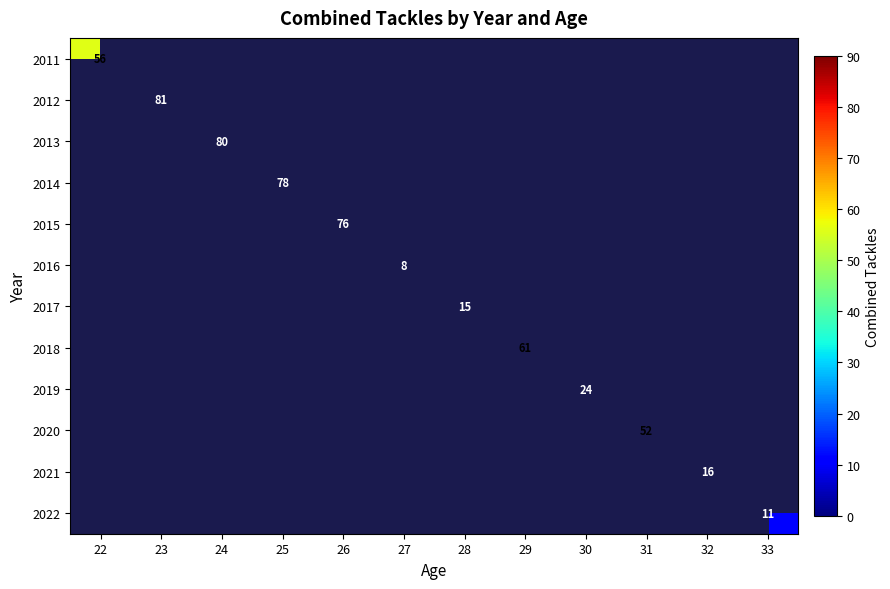

How many positive values does the 2017 series have?

1